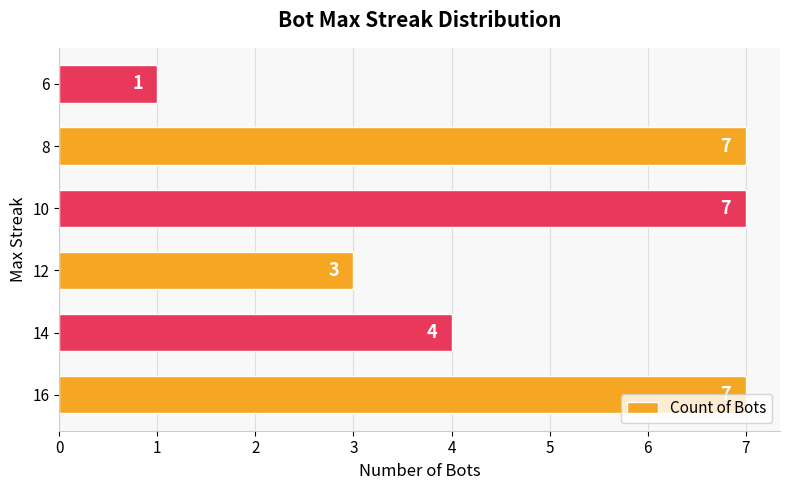

What is the greatest value displayed?

7